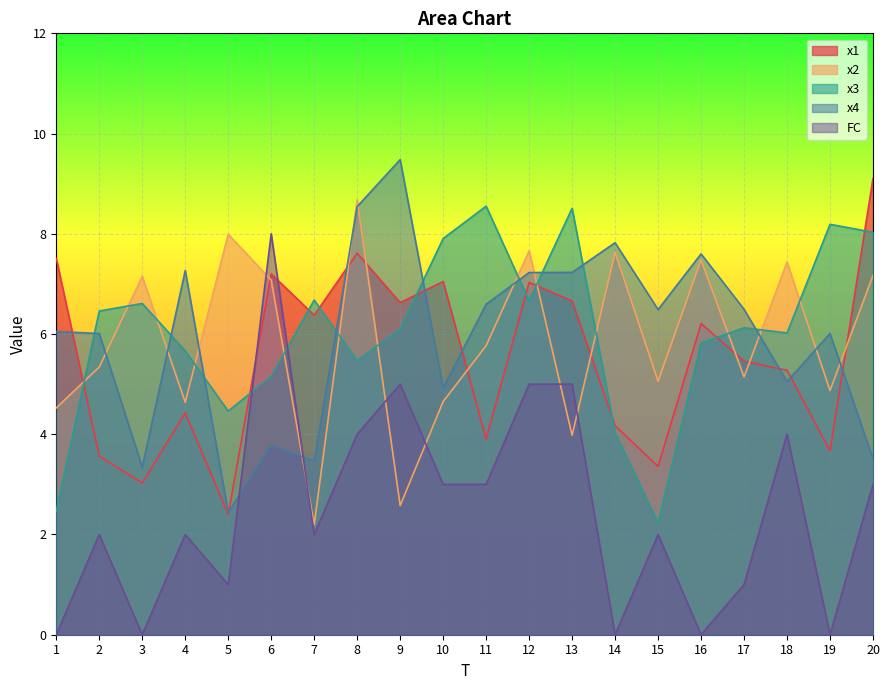

At which label is x4 closest to 5?

18